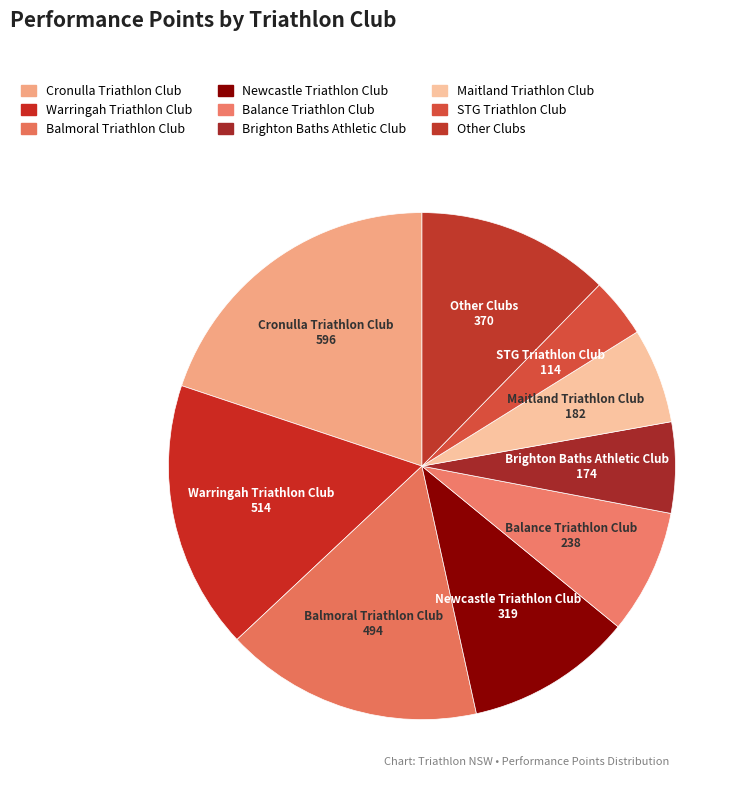

Which has a higher value, Warringah Triathlon Club or Maitland Triathlon Club?

Warringah Triathlon Club